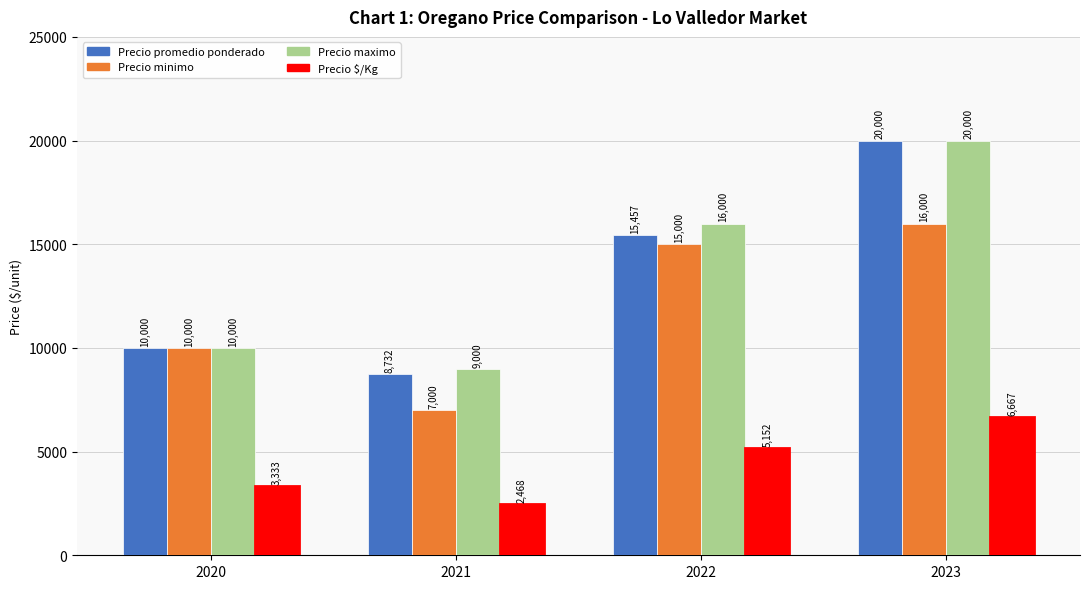

At which category is the sum across all series the highest?

2023